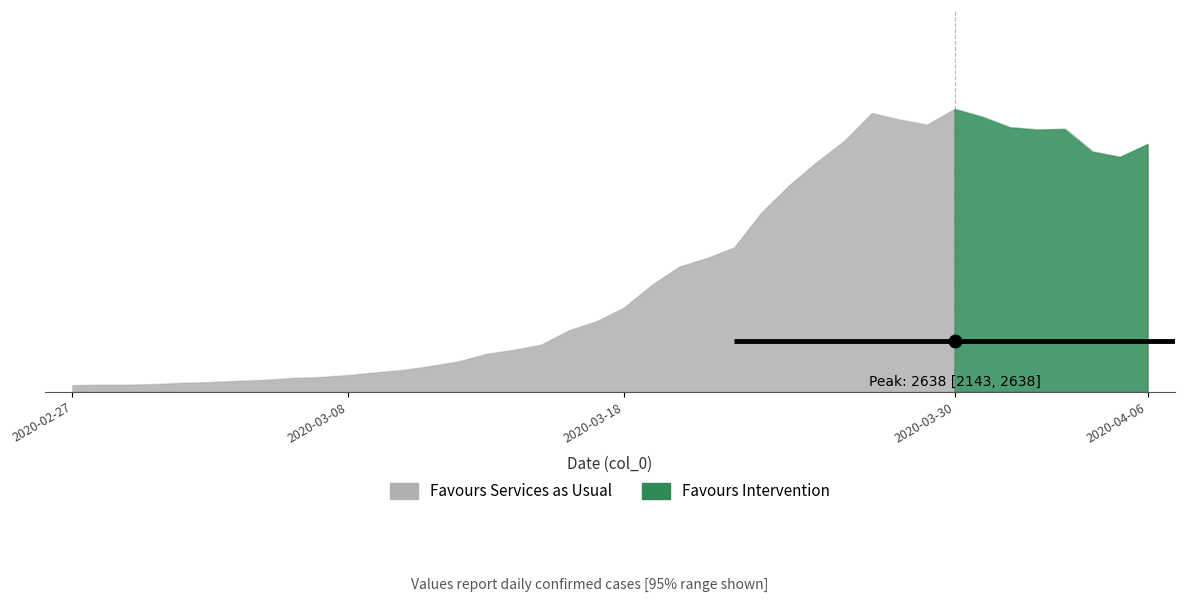

Which label corresponds to the largest value in the chart?

2020-03-30